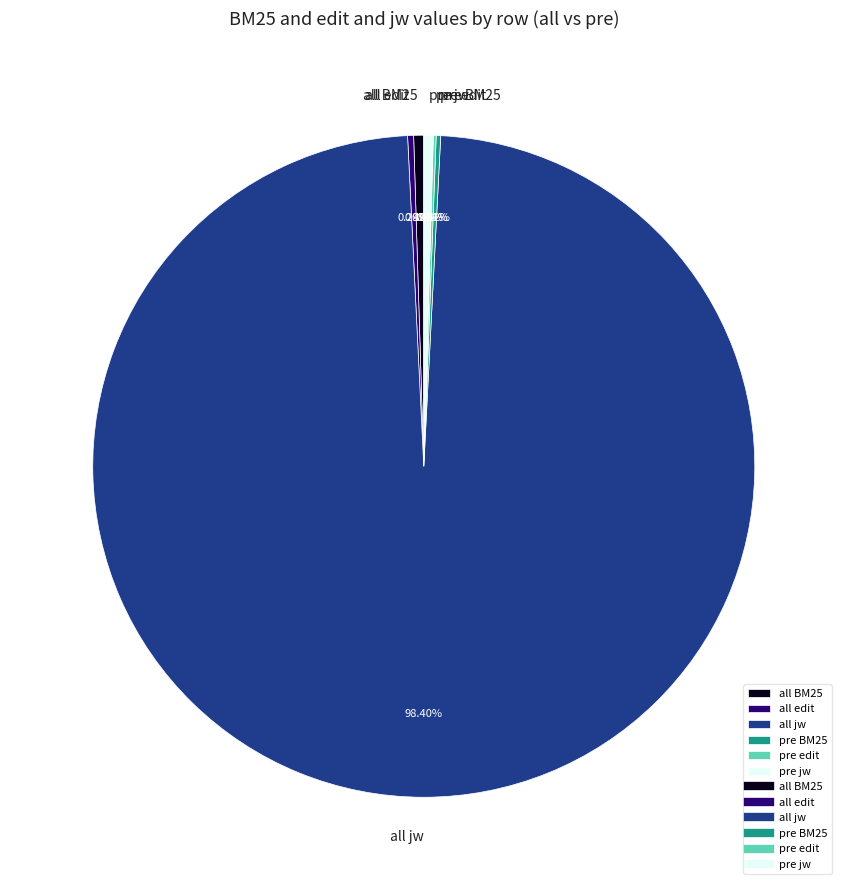

To the nearest percent, what is the average slice percentage?

17%